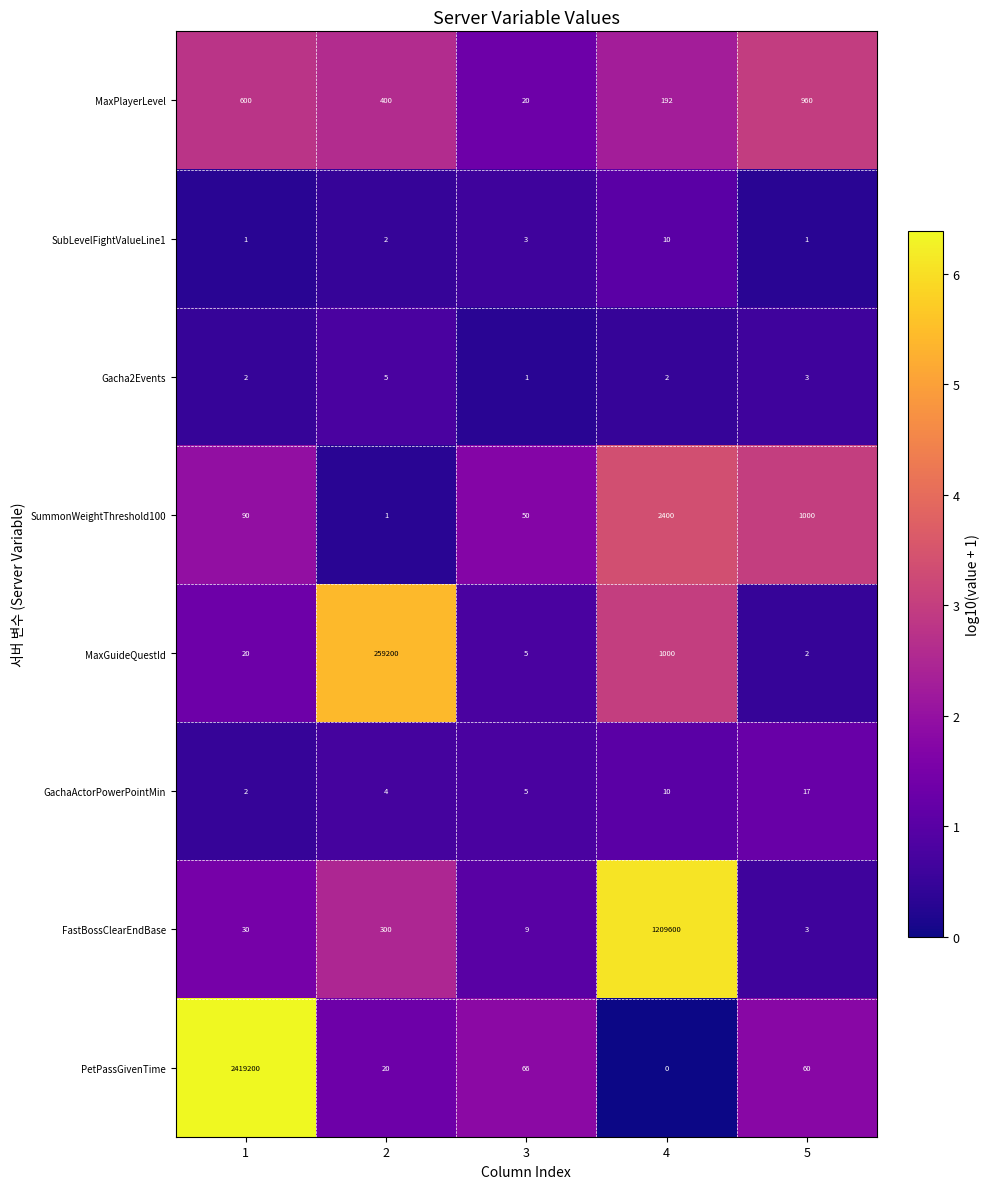

Rank the series at 2 from lowest to highest value.

SummonWeightThreshold100, SubLevelFightValueLine1, GachaActorPowerPointMin, Gacha2Events, PetPassGivenTime, FastBossClearEndBase, MaxPlayerLevel, MaxGuideQuestId